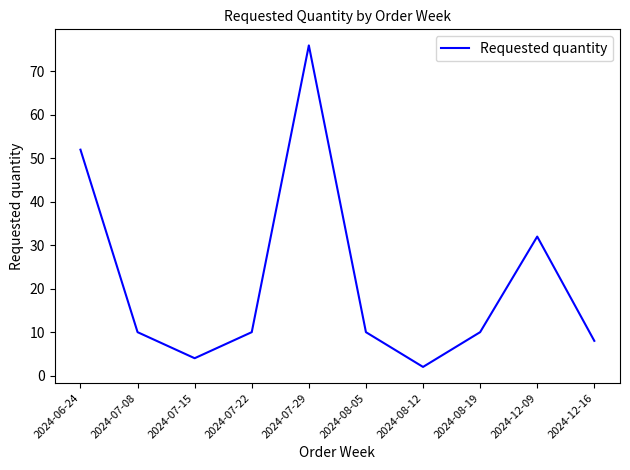

What is the smallest value displayed?

2